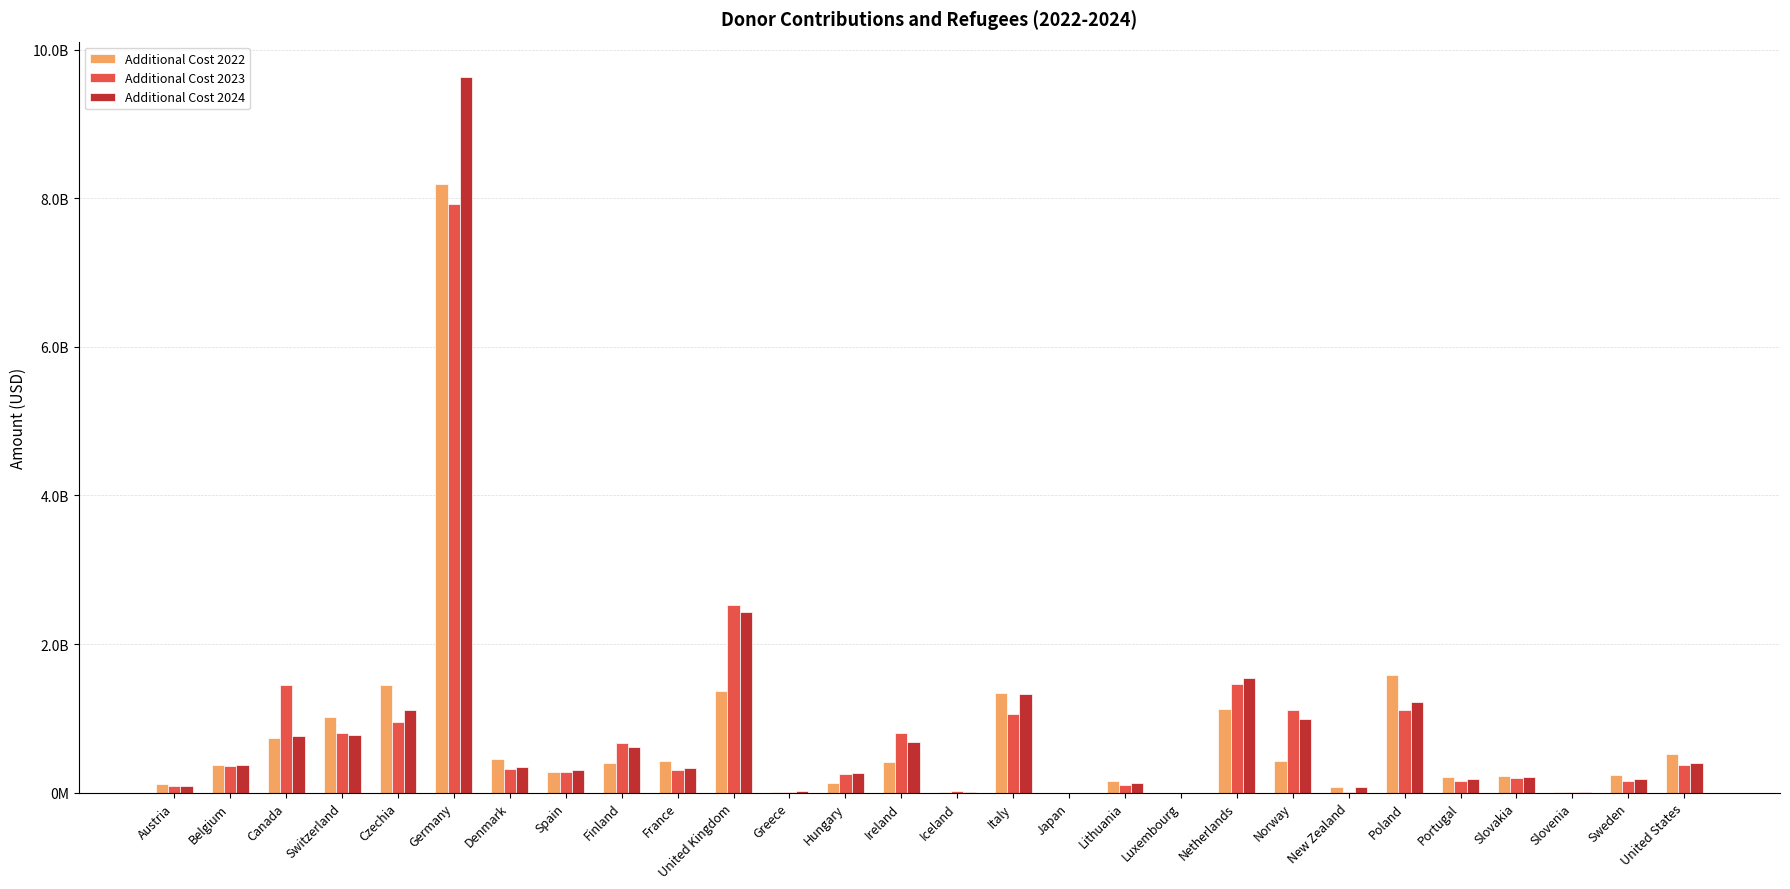

Where does the Additional Cost 2022 series first go above 401811525?

Canada